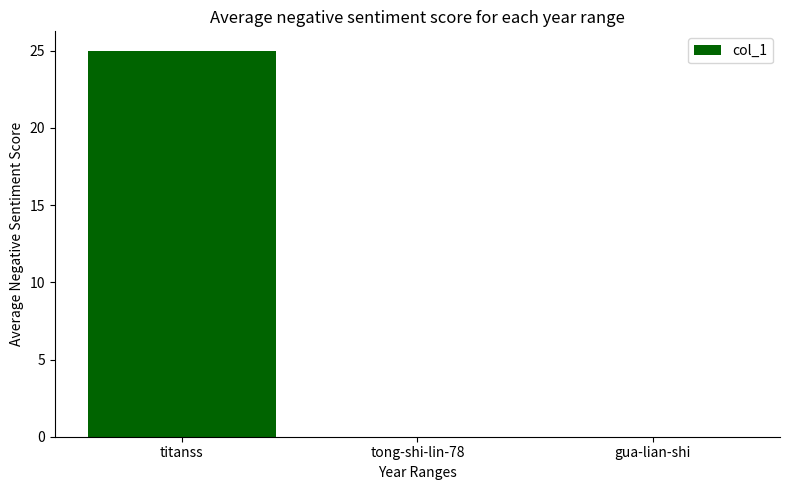

What is the sum of all values?

25